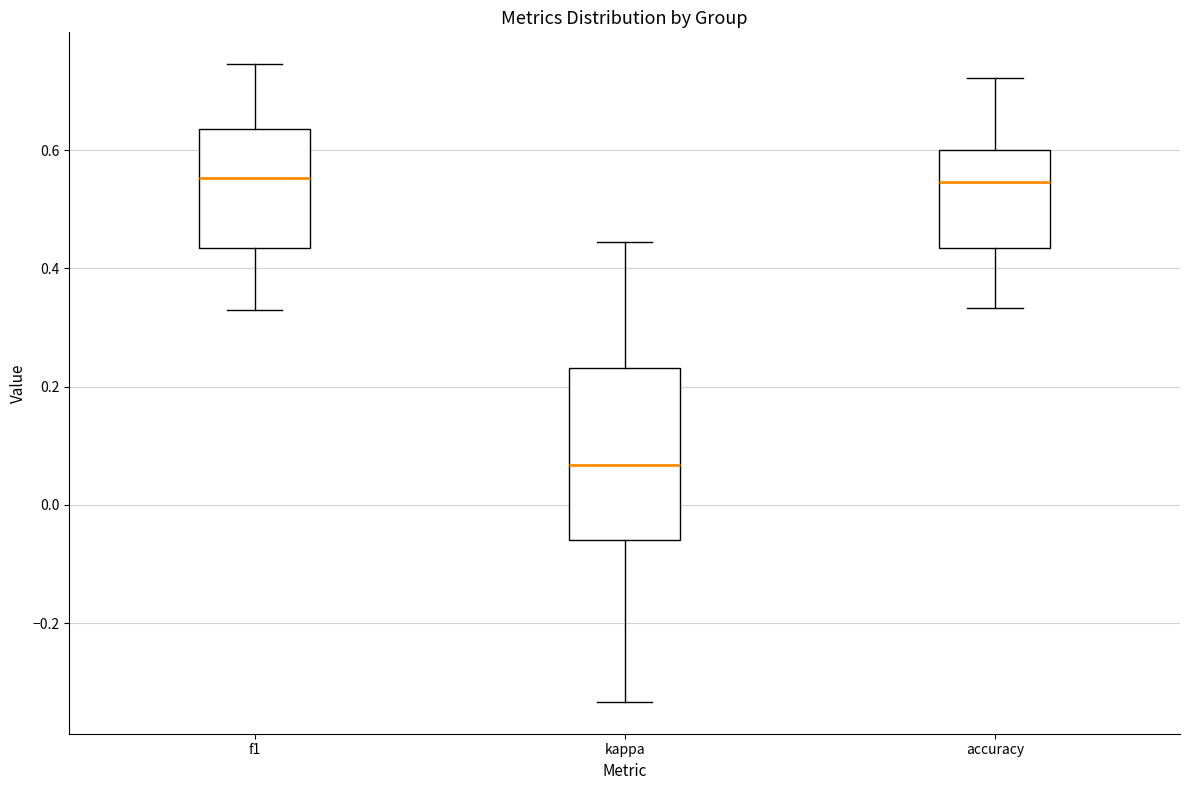

Reading left to right, transcribe this box plot: for each box, give where its median line is, the range the box spans, and where its two whiskers end, as read against the y-axis. The values are not printed on the chart, so give them approximately, as read against the axis.

f1: median 0.56, box 0.44 to 0.64, whiskers 0.34 to 0.74
kappa: median 0.06, box -0.06 to 0.24, whiskers -0.34 to 0.44
accuracy: median 0.54, box 0.44 to 0.60, whiskers 0.34 to 0.72